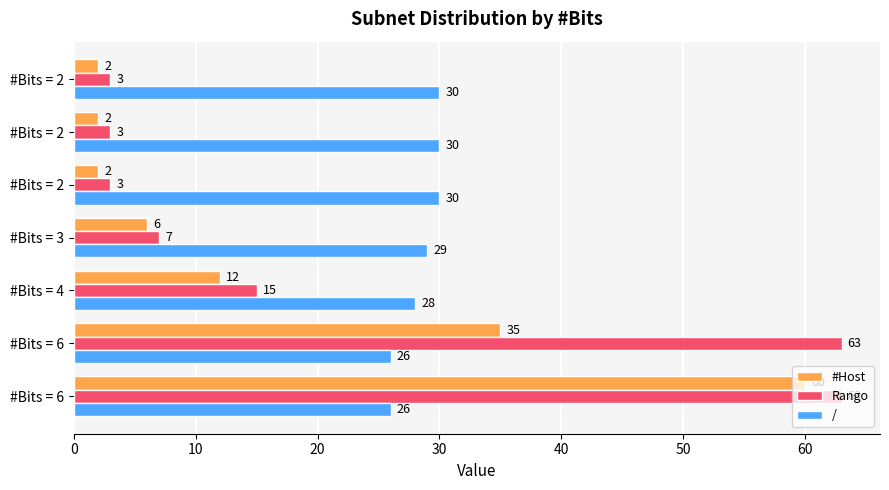

How many data points in #Host are less than 6?

3